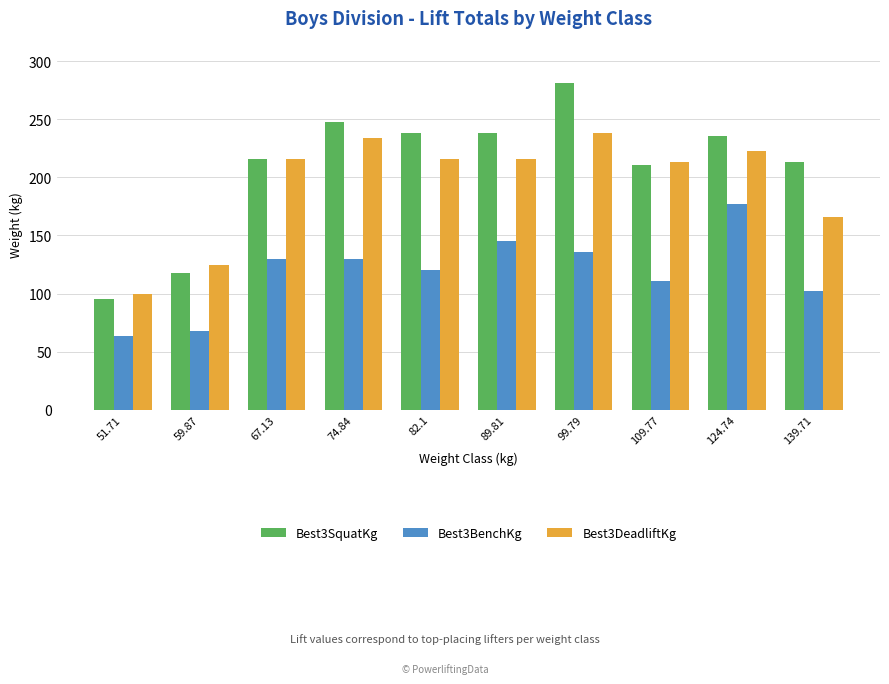

Is the value of Best3DeadliftKg at 74.84 greater than the value of Best3BenchKg at 109.77?

Yes